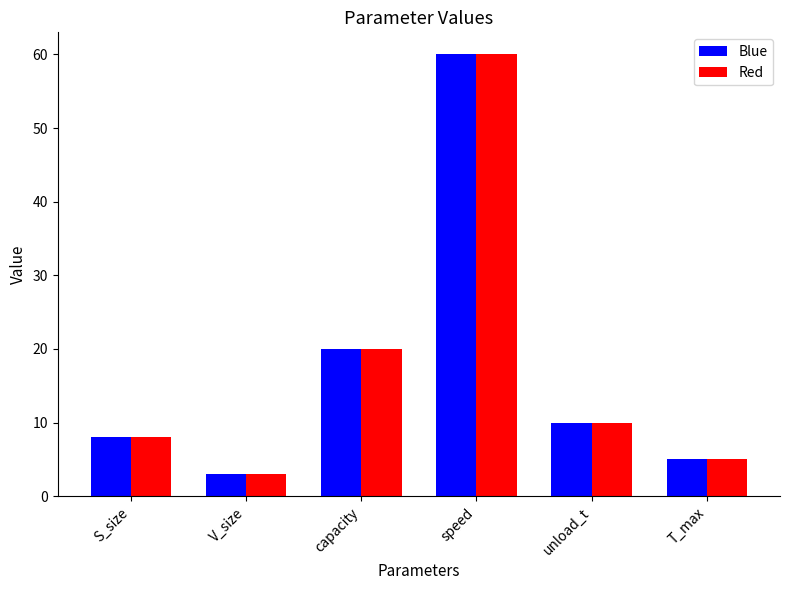

What is the sum of all Red values?

106